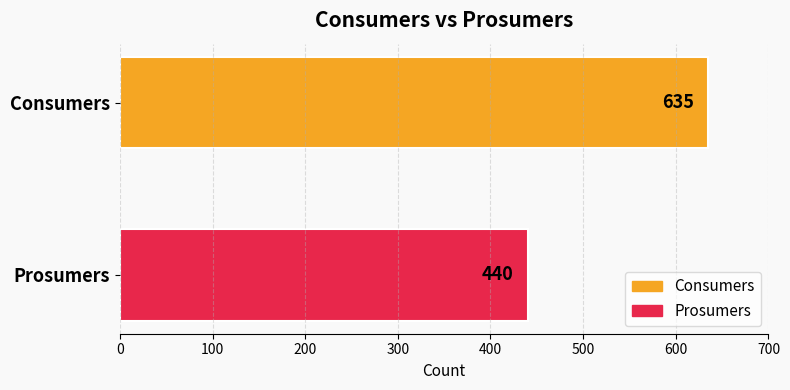

Which series has the widest spread of values?

Consumers